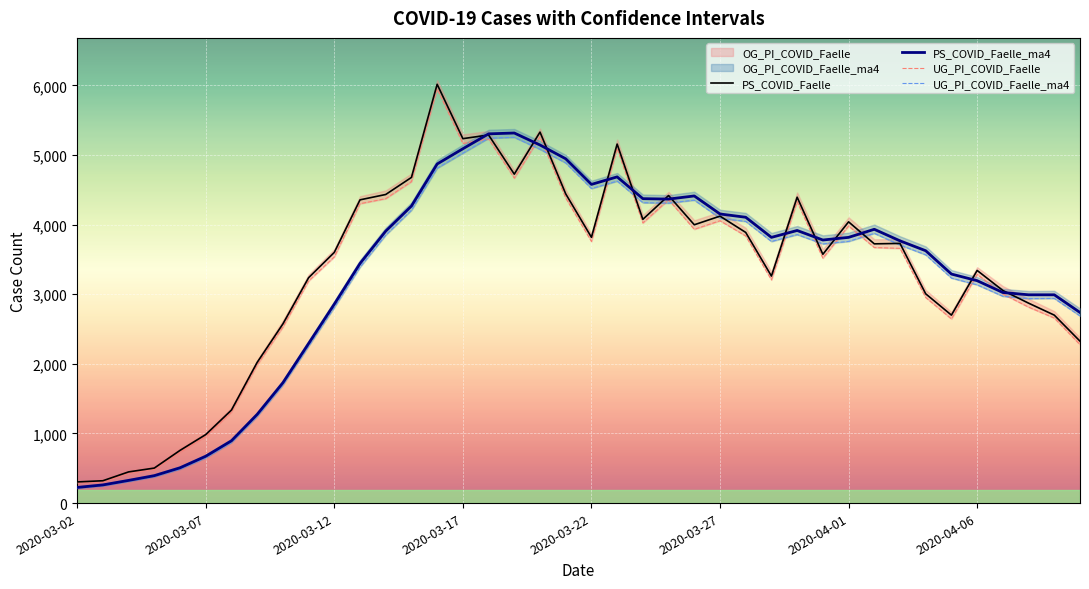

What is the lowest value of the PS_COVID_Faelle series?

304